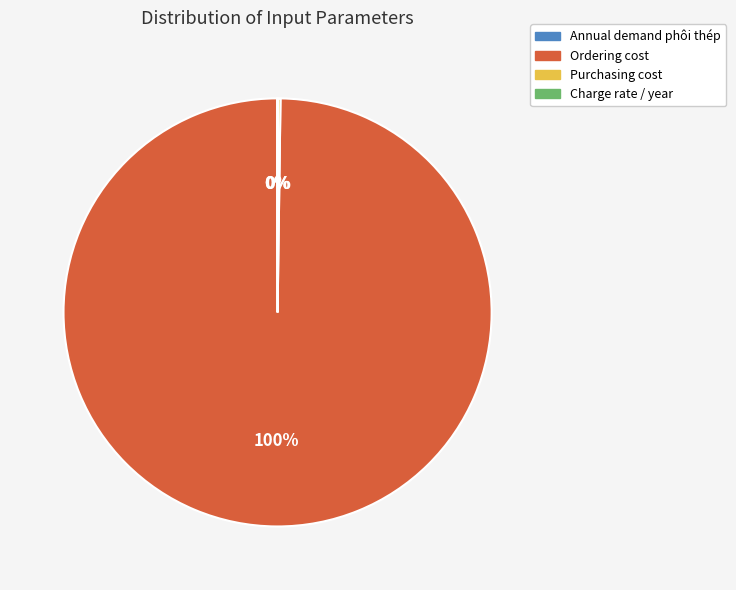

True or false: Ordering cost accounts for 100% of the total.

True